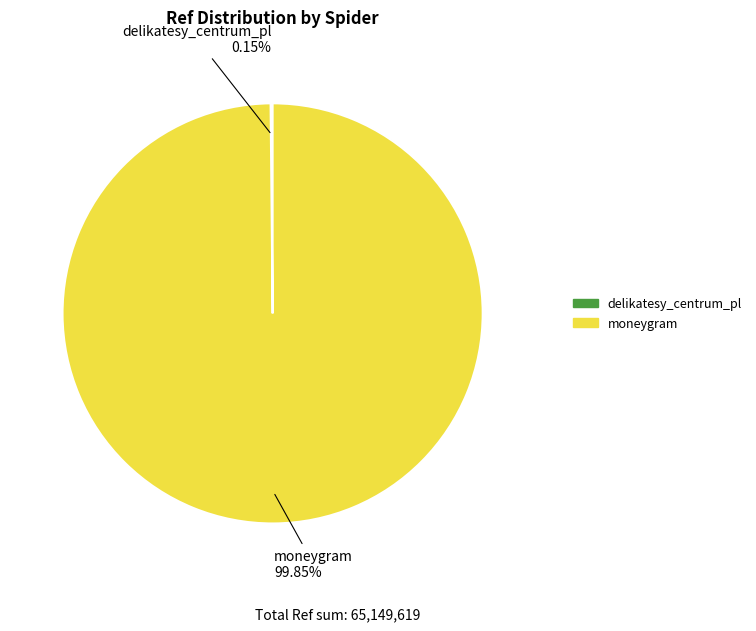

Which slice is the largest?

moneygram